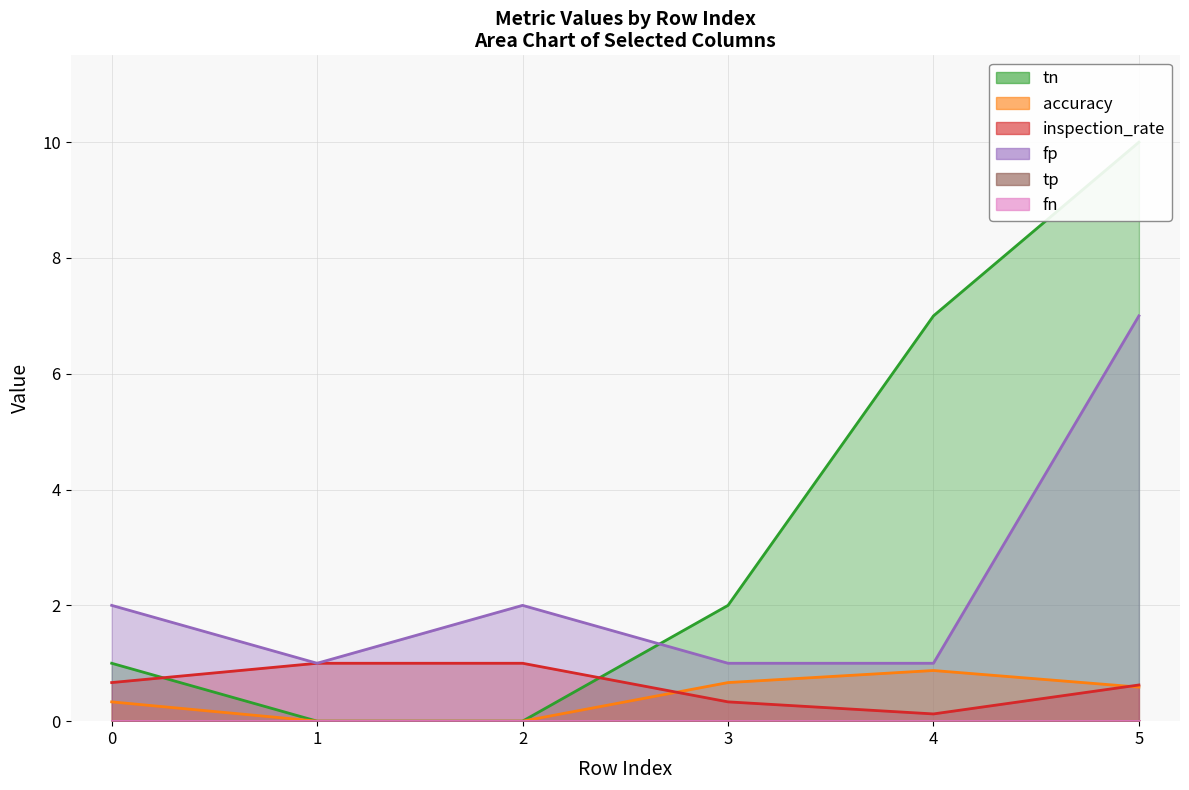

Between 4 and 0, which is larger?

4